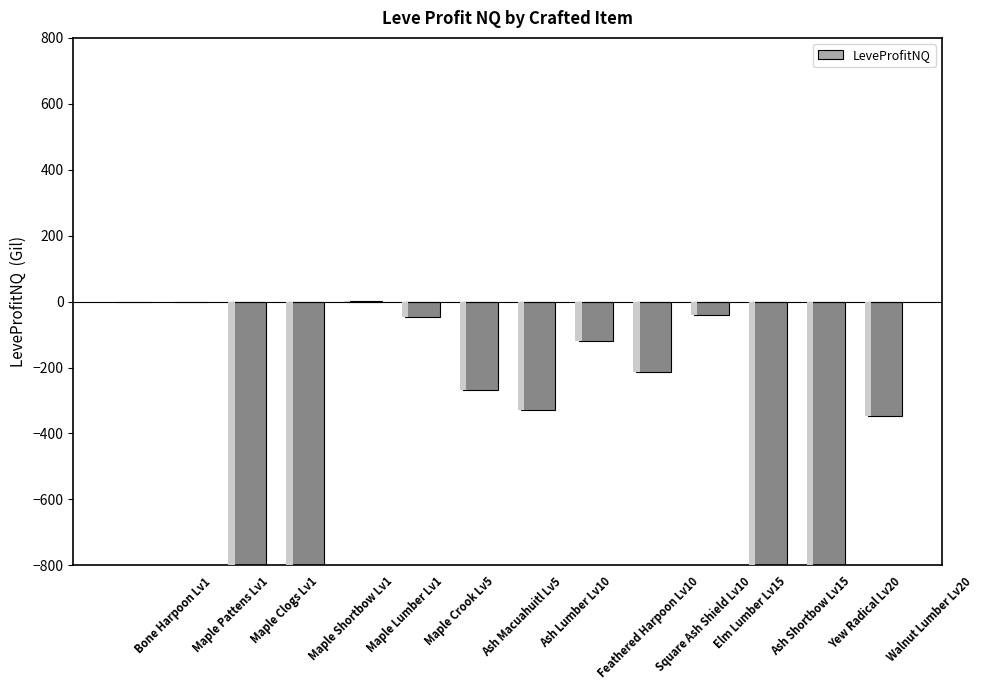

The value at Maple Shortbow Lv1 is -277.2. True or false?

False